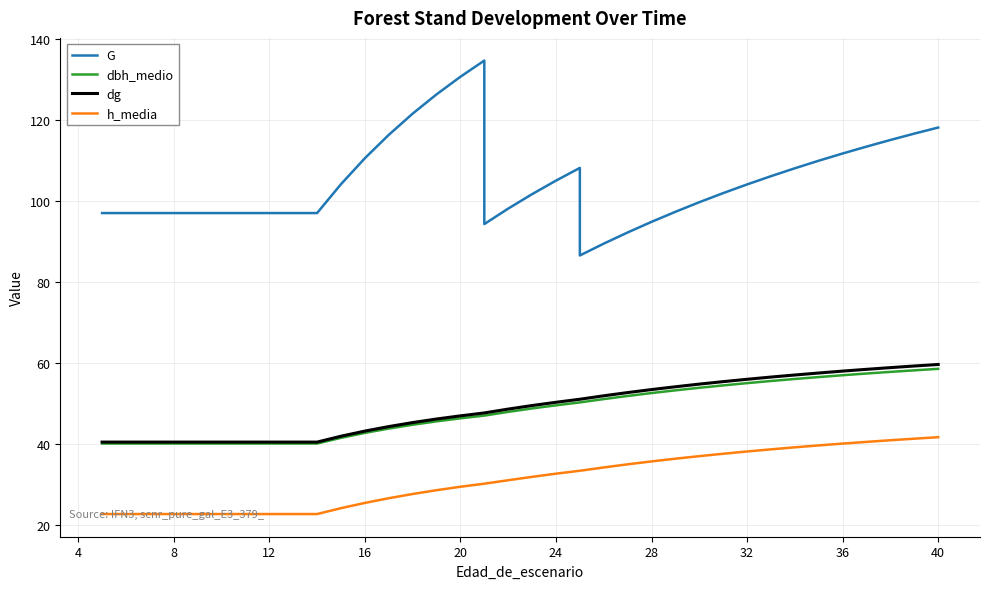

At how many categories does at least one series exceed 117?

5